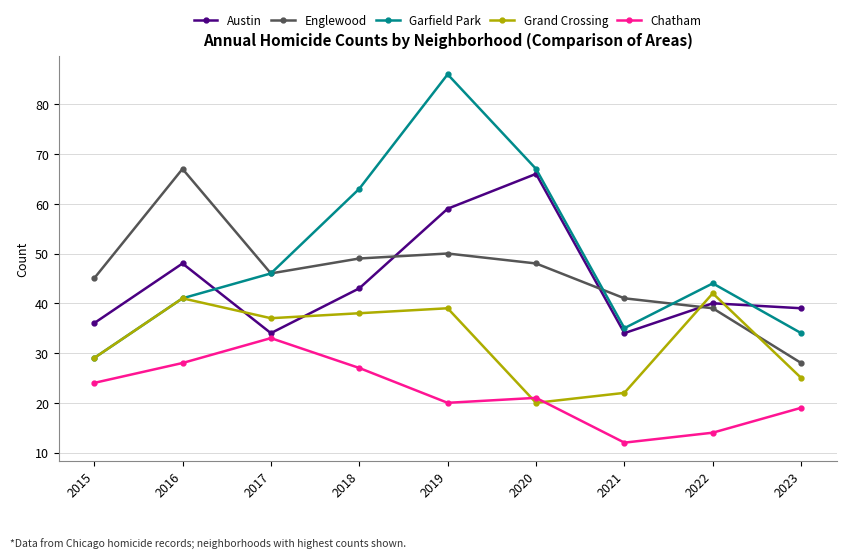

What is the value of the Chatham point at the 6th from the left?

21